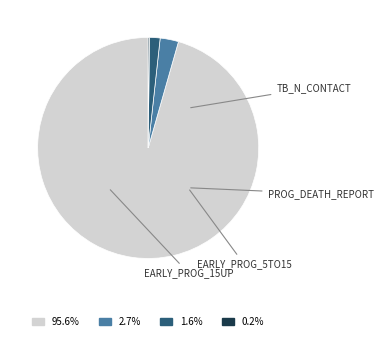

Is there any slice that represents more than half of the pie?

Yes